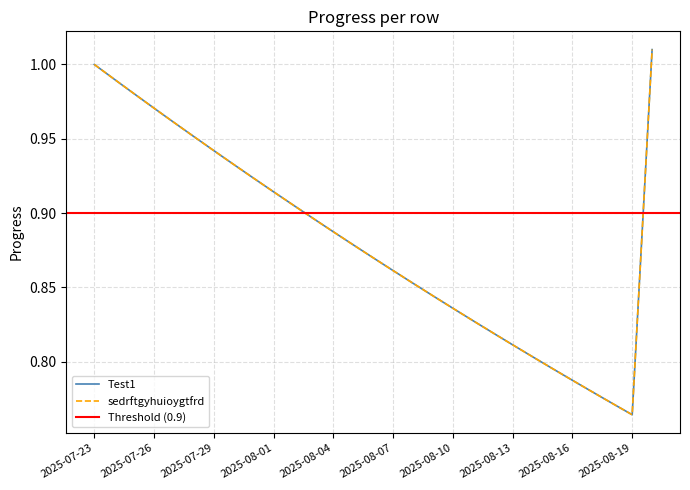

Which series has the widest spread of values?

Test1